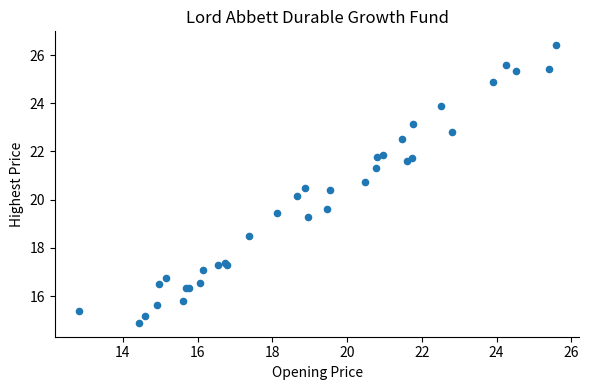

What Y value in the scatter plot is closest to 20?

20.2